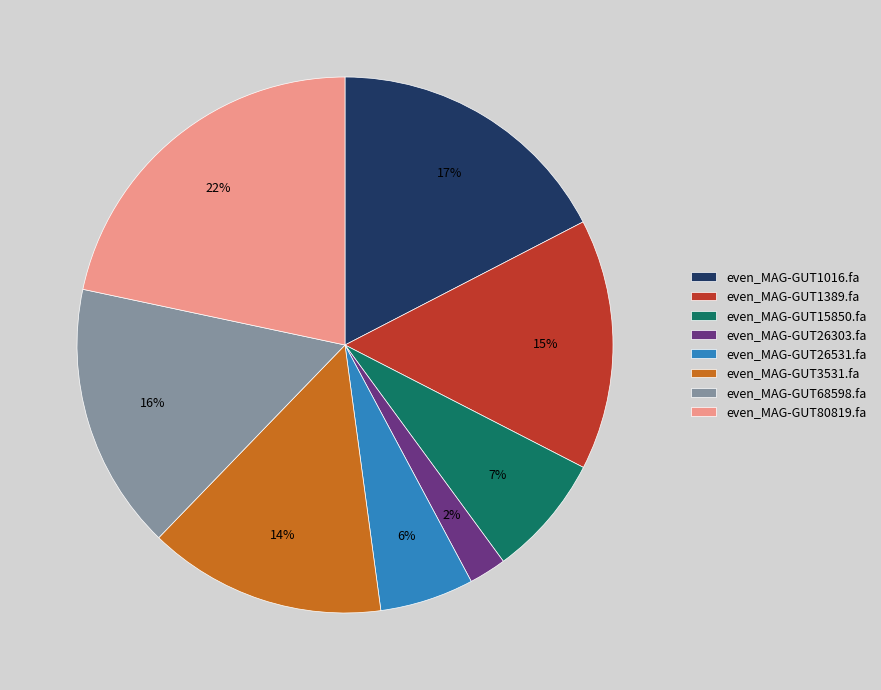

Between even_MAG-GUT15850.fa and even_MAG-GUT26531.fa, which is larger?

even_MAG-GUT15850.fa